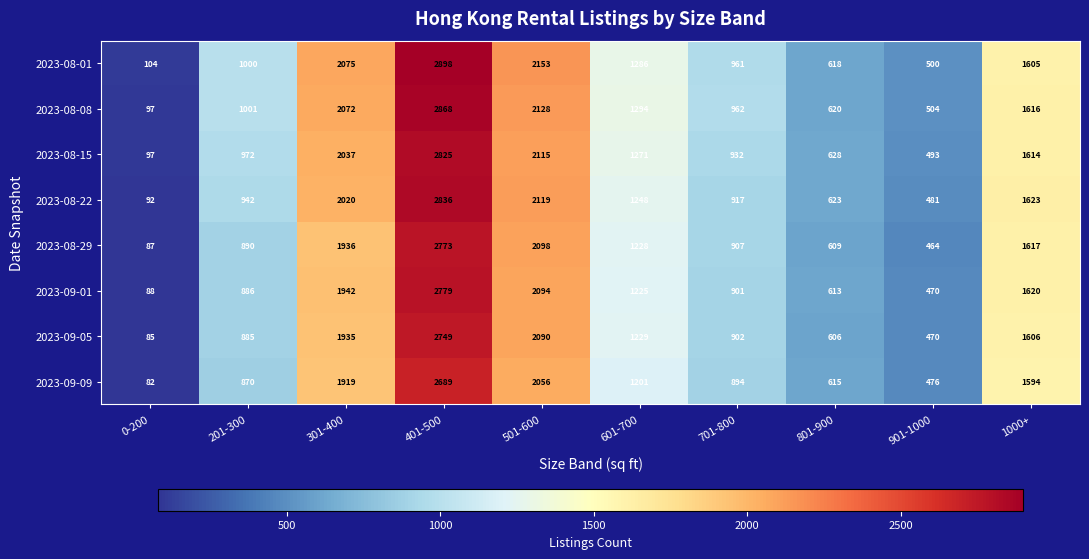

List the labels in order of 2023-08-15 value, largest first.

401-500, 501-600, 301-400, 1000+, 601-700, 201-300, 701-800, 801-900, 901-1000, 0-200